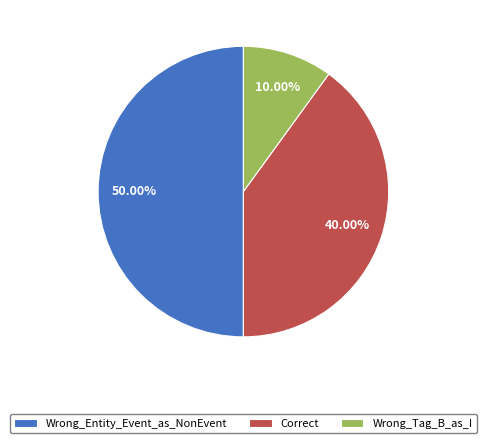

To the nearest percent, what is the average slice percentage?

33%